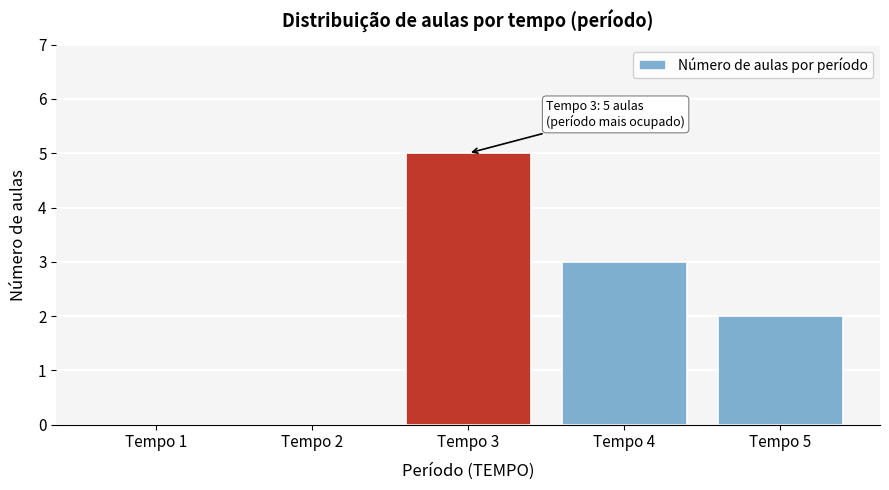

Reading left to right, list all the values displayed in this chart.

Tempo 1=0	Tempo 2=0	Tempo 3=5	Tempo 4=3	Tempo 5=2